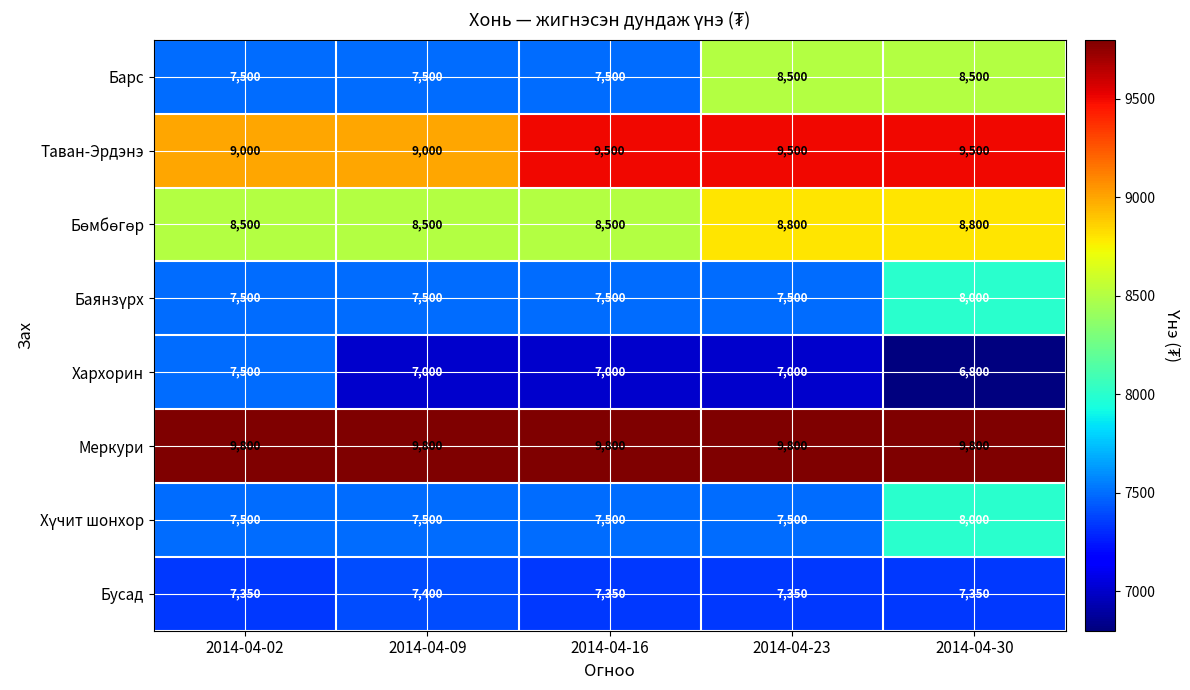

Between 2014-04-09 and 2014-04-30, which series saw the biggest shift?

Барс